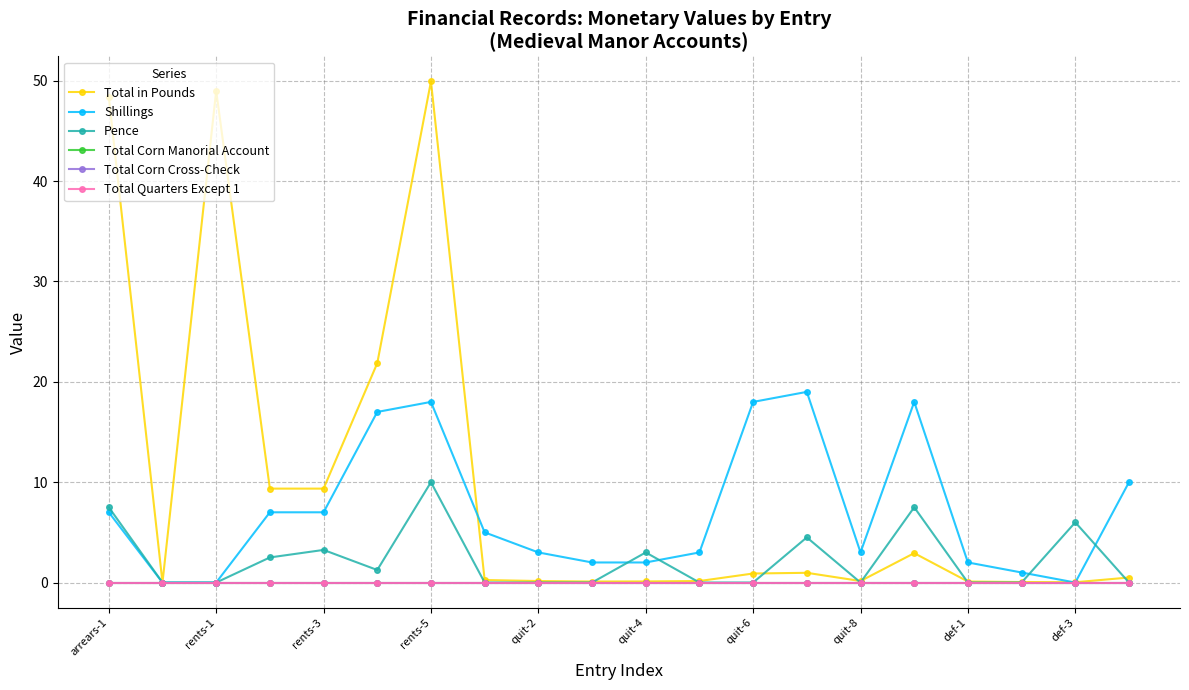

List the series in order of their peak value, lowest first.

Total Corn Manorial Account, Total Corn Cross-Check, Total Quarters Except 1, Pence, Shillings, Total in Pounds